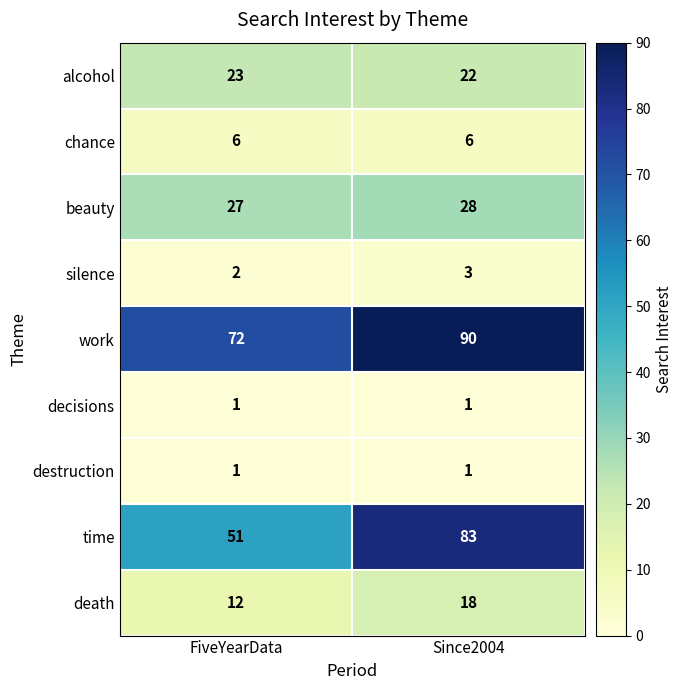

Which series has the widest spread of values?

time